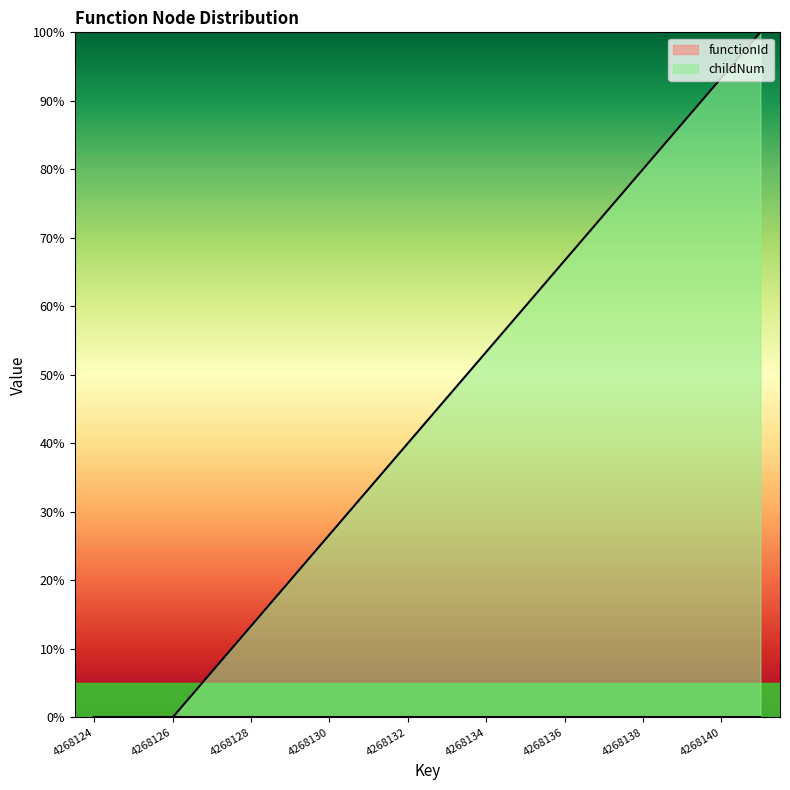

What is the sum of all values?

800.0